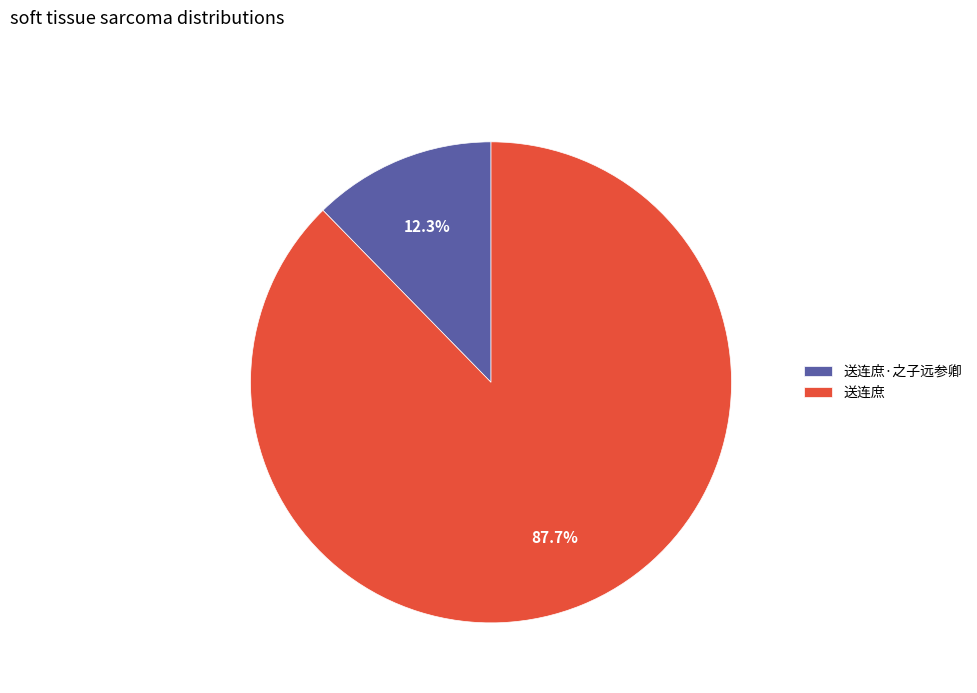

How many segments does this pie chart have?

2